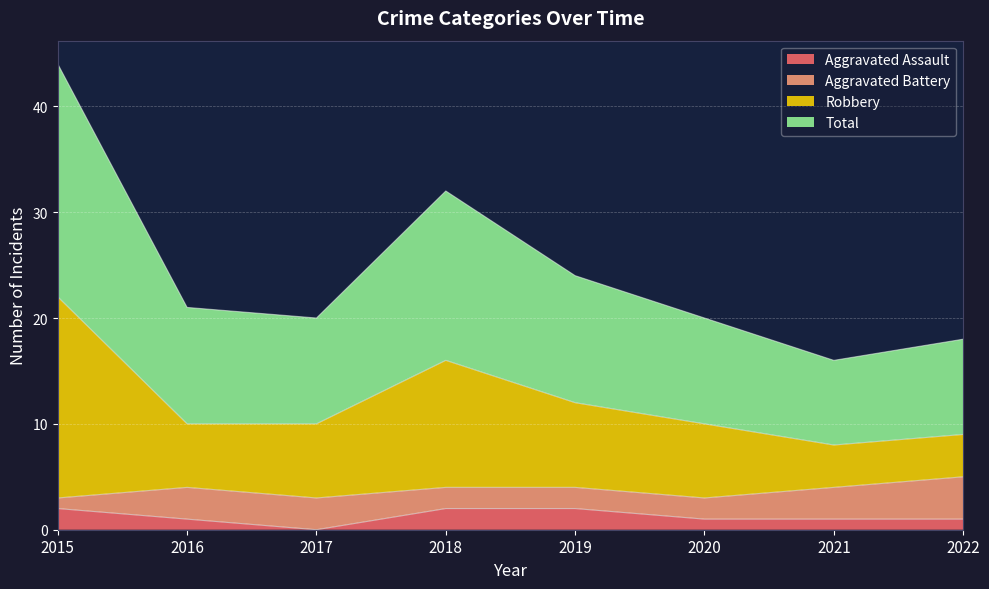

Which category has the lowest value in the Aggravated Assault series?

2017